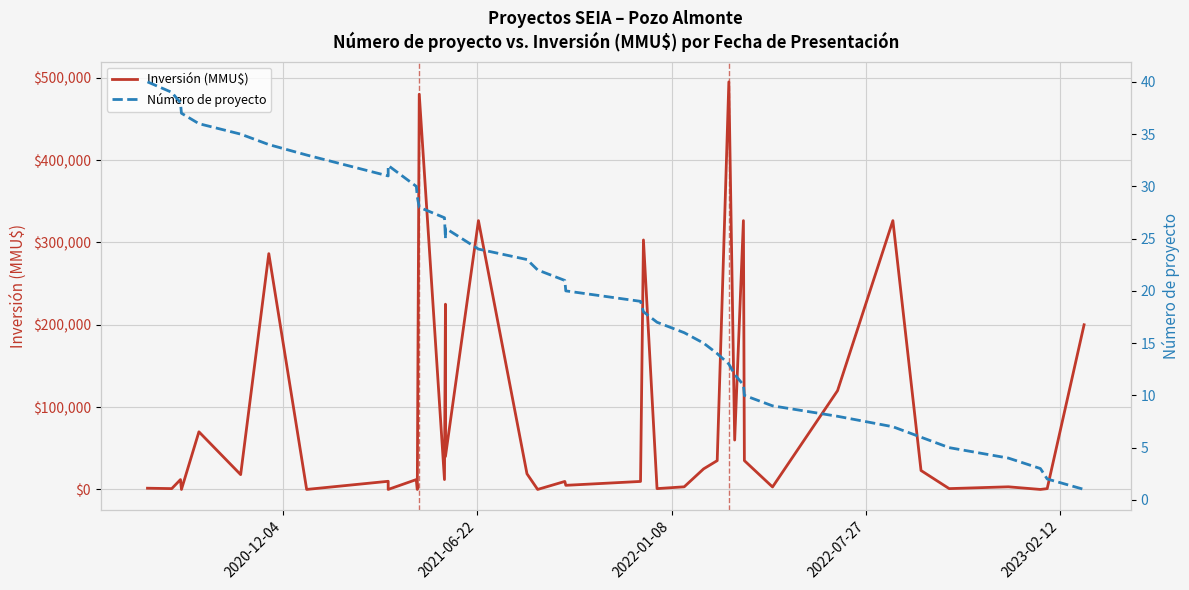

What are all the series names shown in the legend?

Inversión (MMU$), Número de proyecto